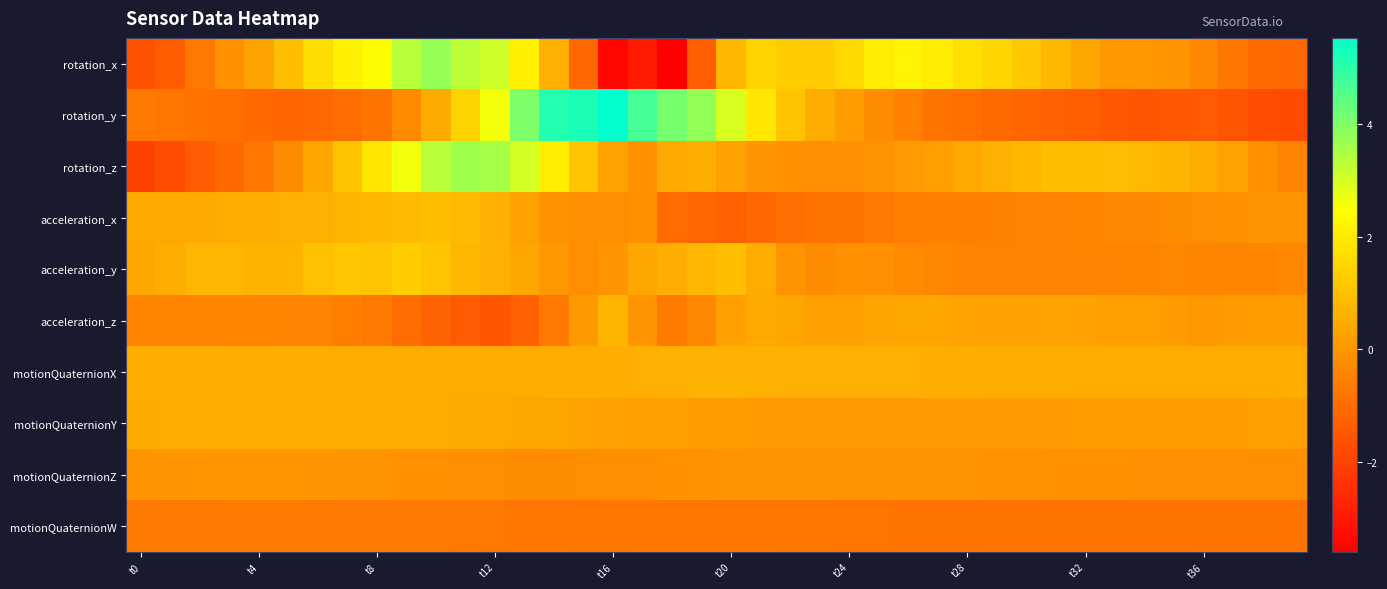

How many categories are shown in the chart?

40